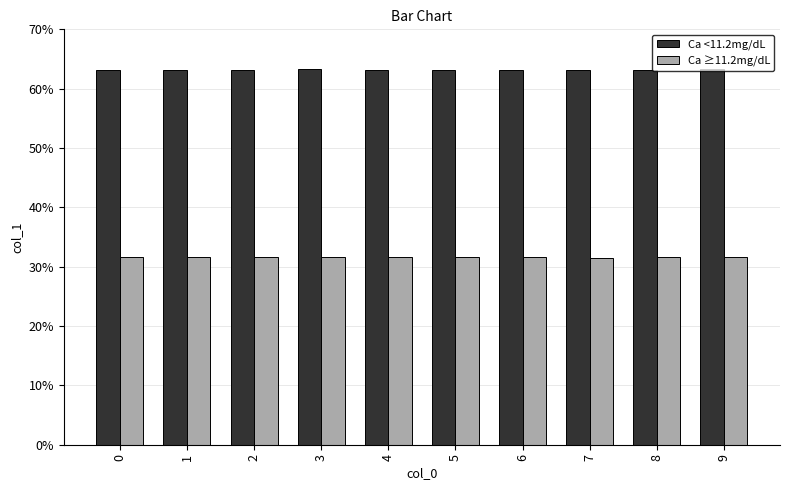

Does the chart contain any negative values?

No